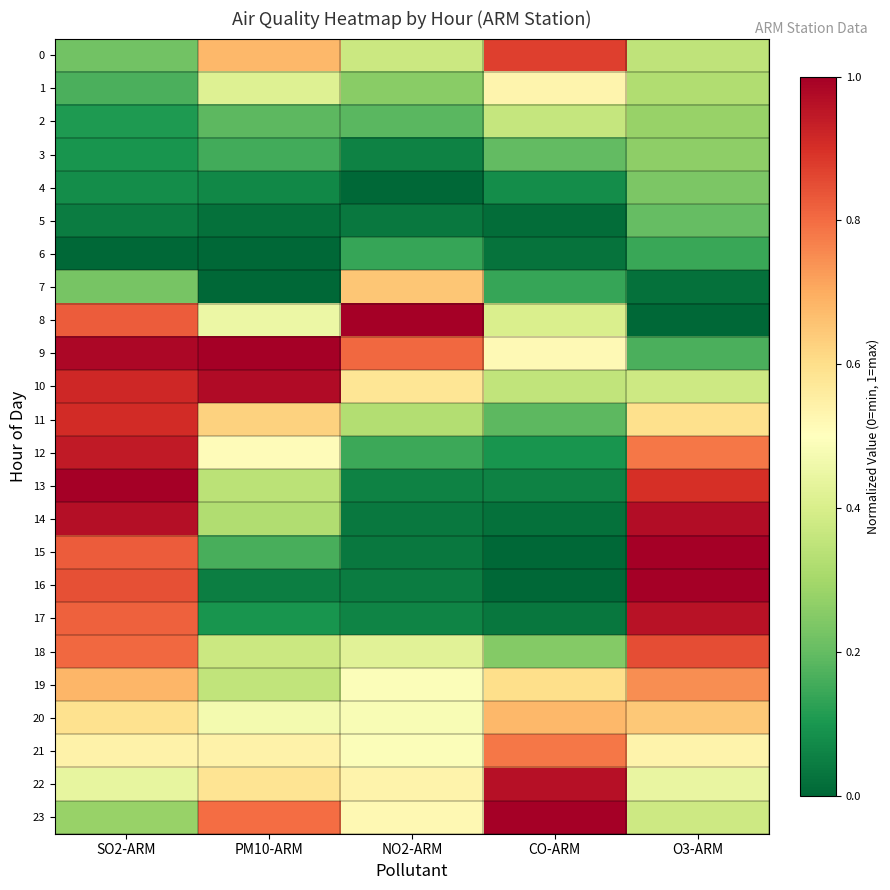

At how many categories does at least one series exceed 0?

5